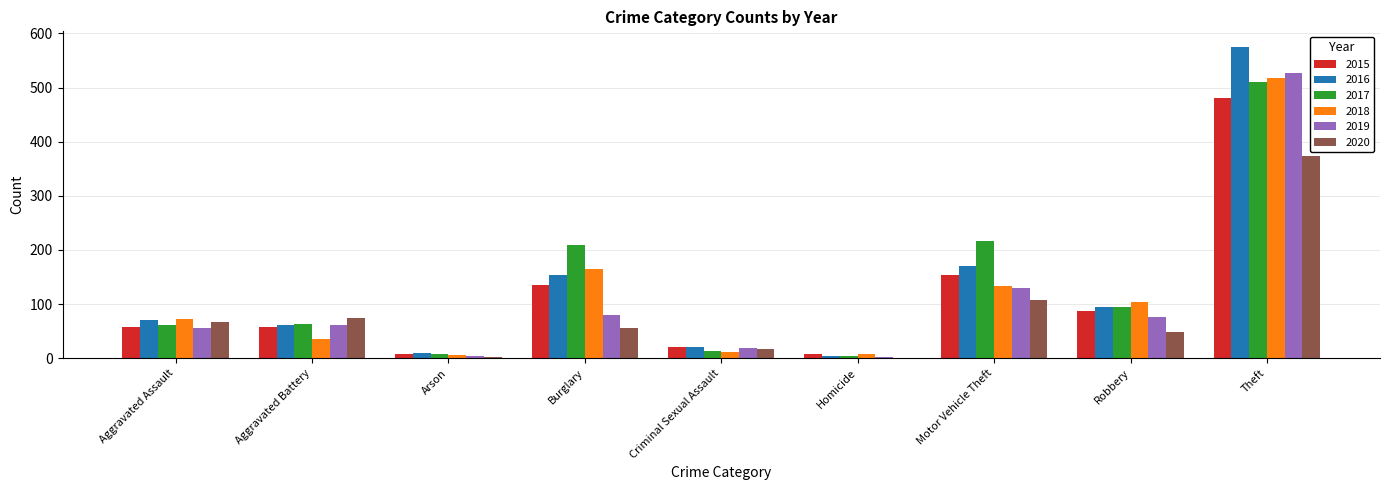

Is the value of 2016 at Theft greater than the value of 2015 at Aggravated Assault?

Yes